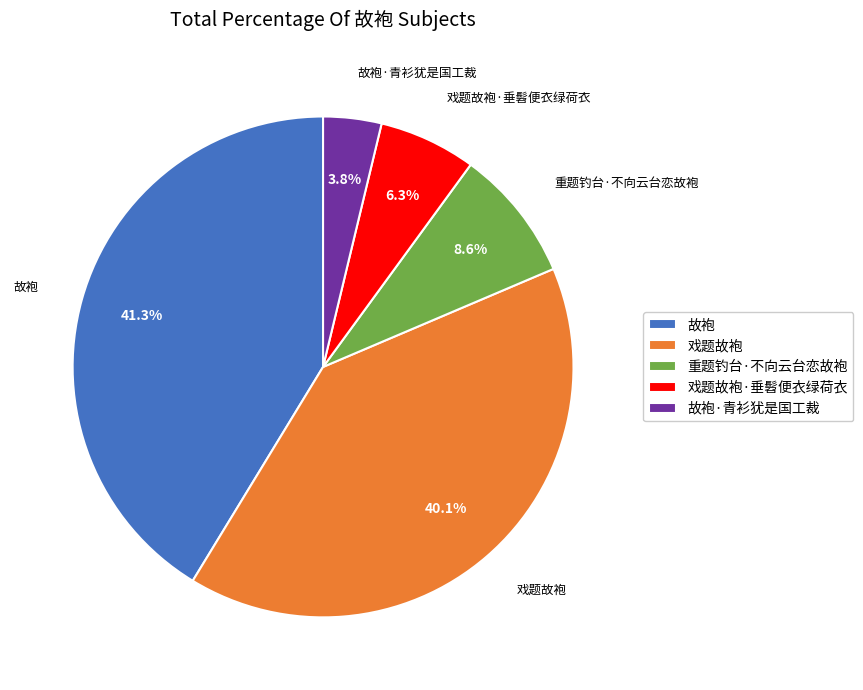

Does 重题钓台·不向云台恋故袍 account for over 50% of the chart?

No